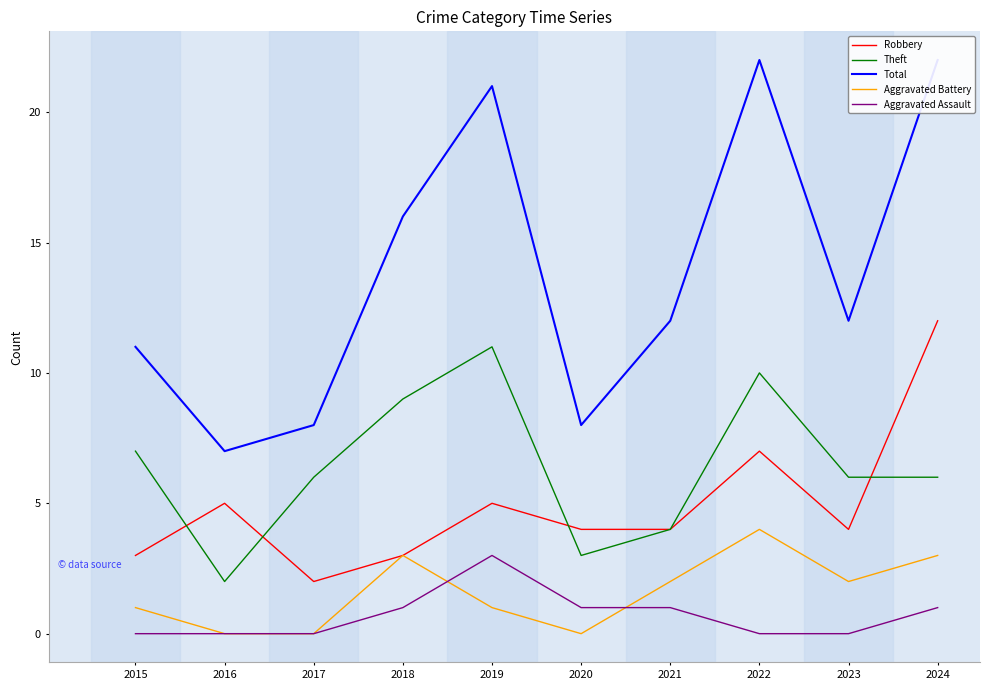

List the labels in order of Robbery value, smallest first.

2017, 2015, 2018, 2020, 2021, 2023, 2016, 2019, 2022, 2024